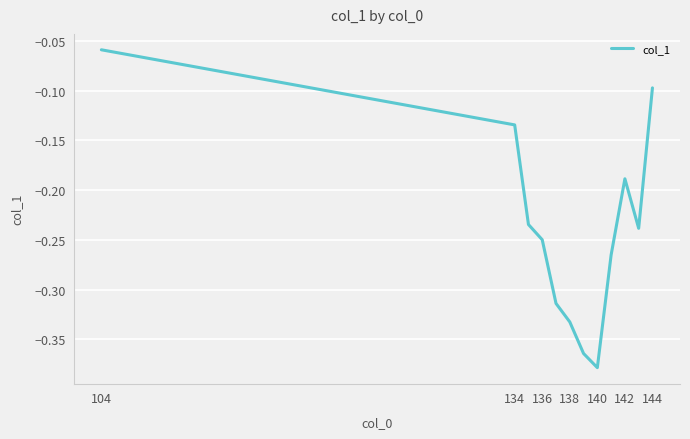

What is the difference between the maximum and minimum values?

0.3